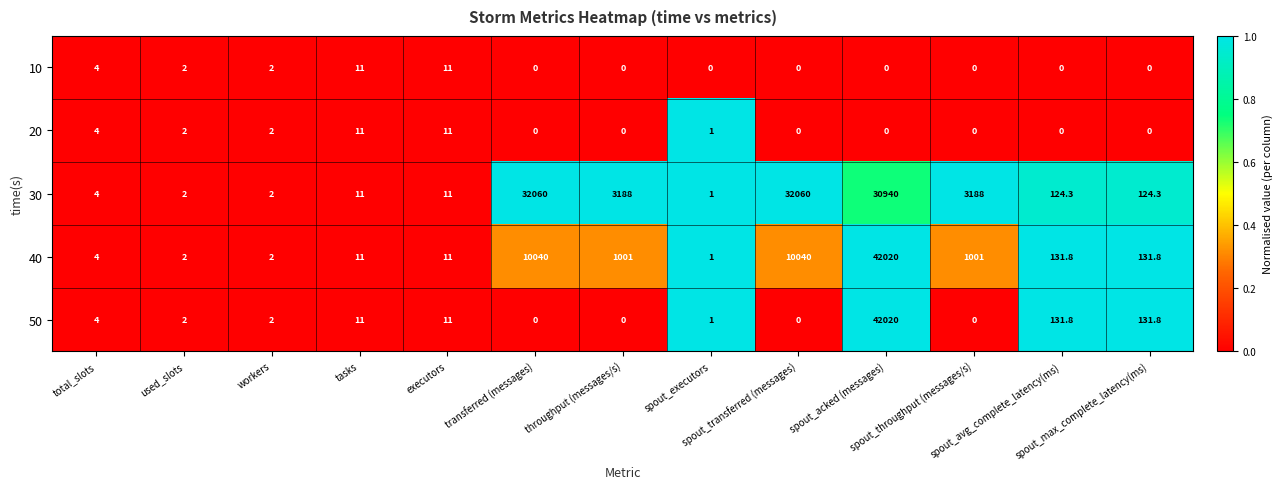

How many categories are shown in the chart?

13